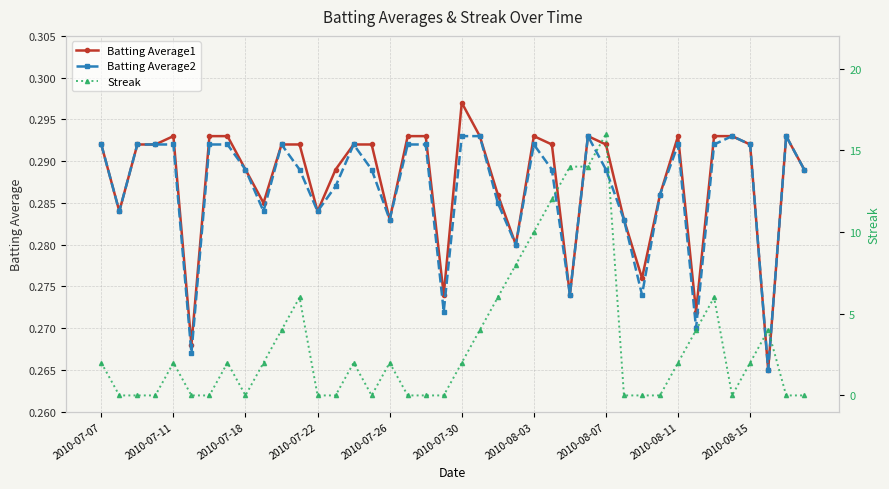

How many lines are shown in the chart?

3